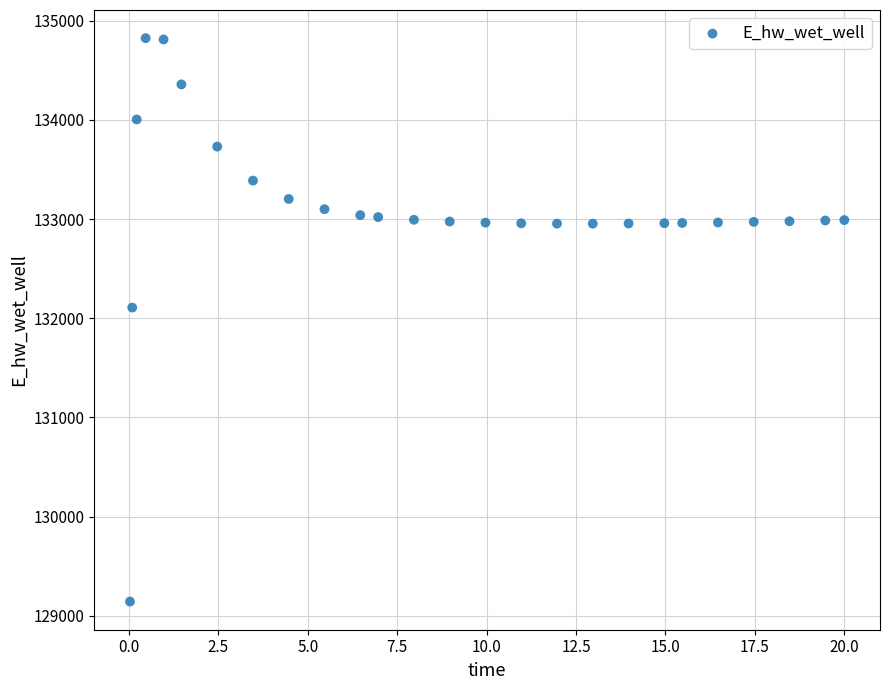

What is the range of Y values (max minus min)?

5681.5